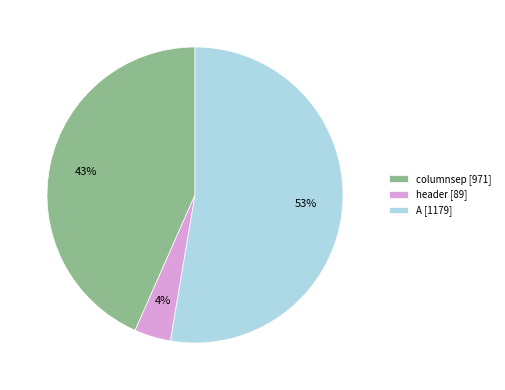

Rank the categories by value from lowest to highest.

header, columnsep, A